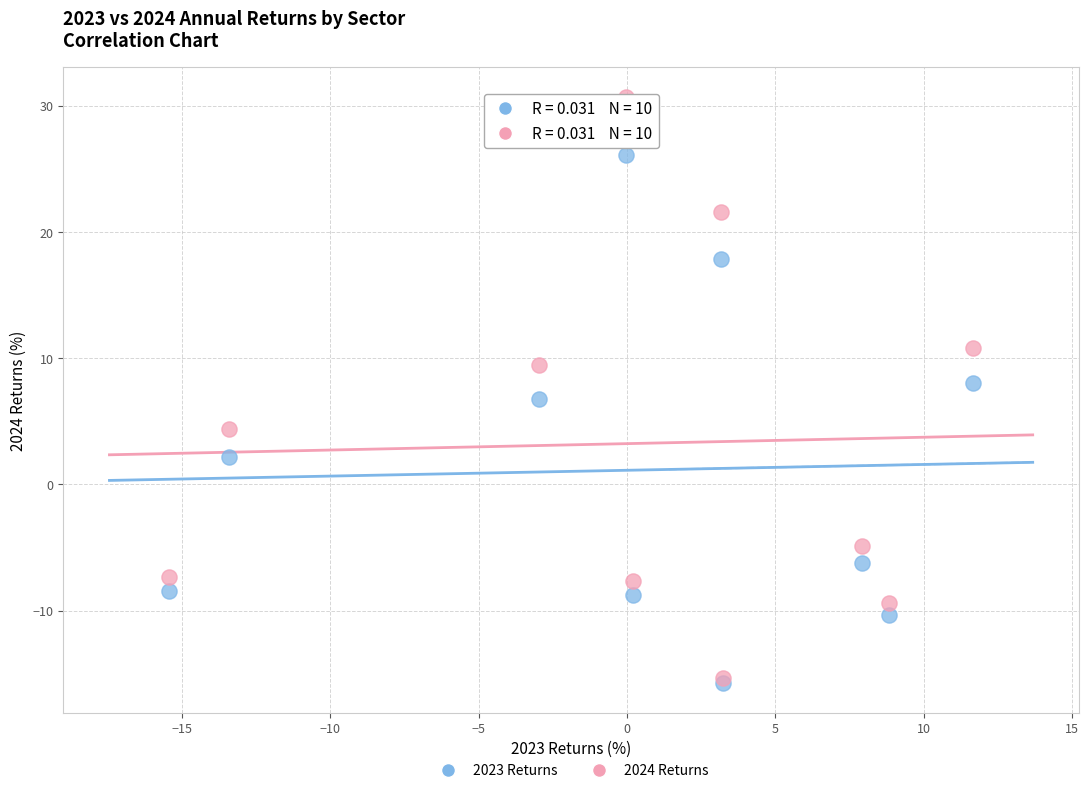

Which series contains the highest Y value?

2024 Returns